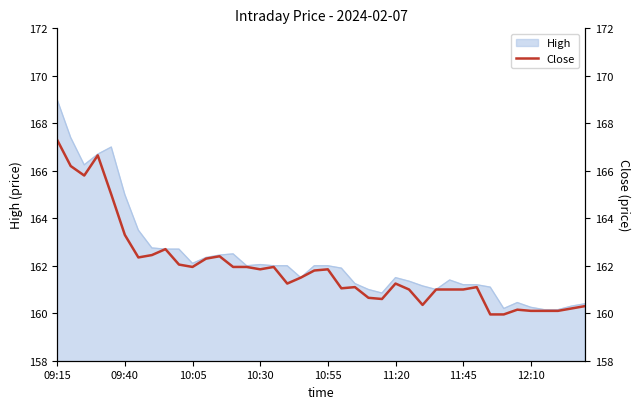

The value at 27 is 160.3. True or false?

True